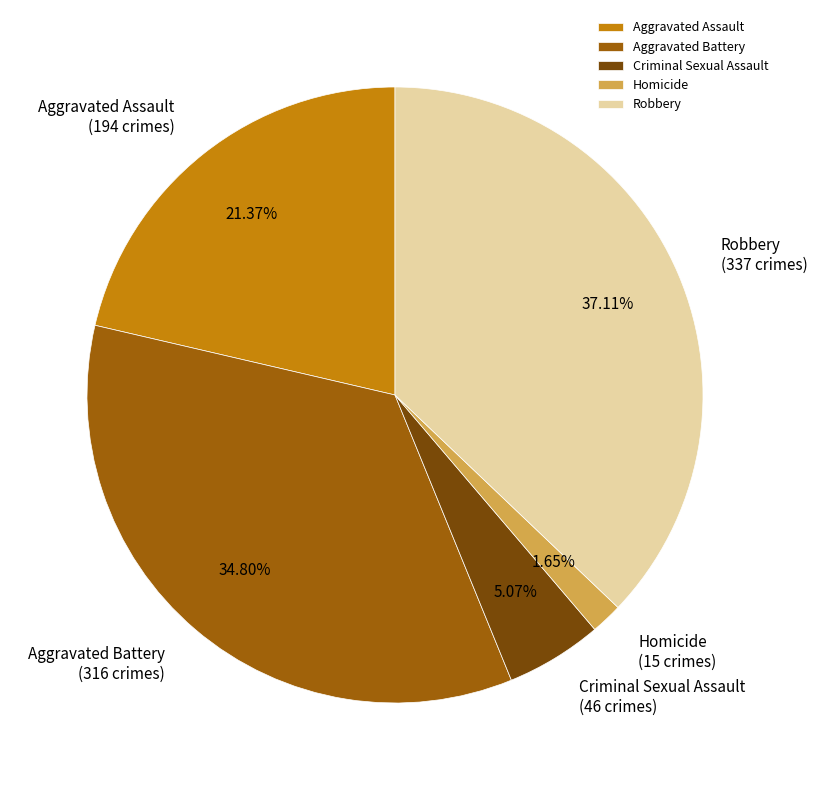

To the nearest percent, what is the average slice percentage?

20%